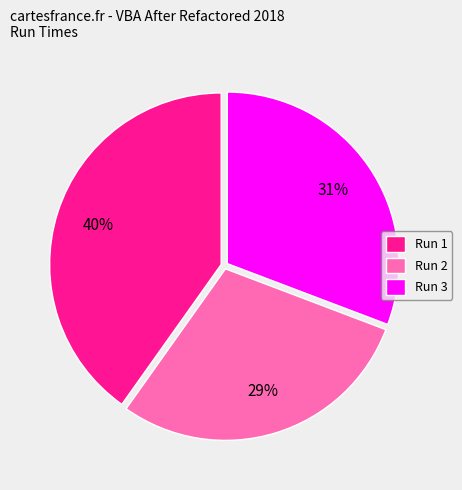

To the nearest percent, what is the average slice percentage?

33%